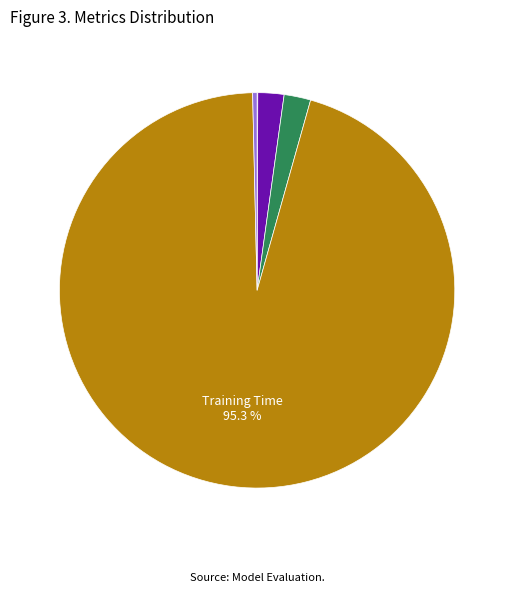

Which category has the biggest portion of the pie?

Training Time